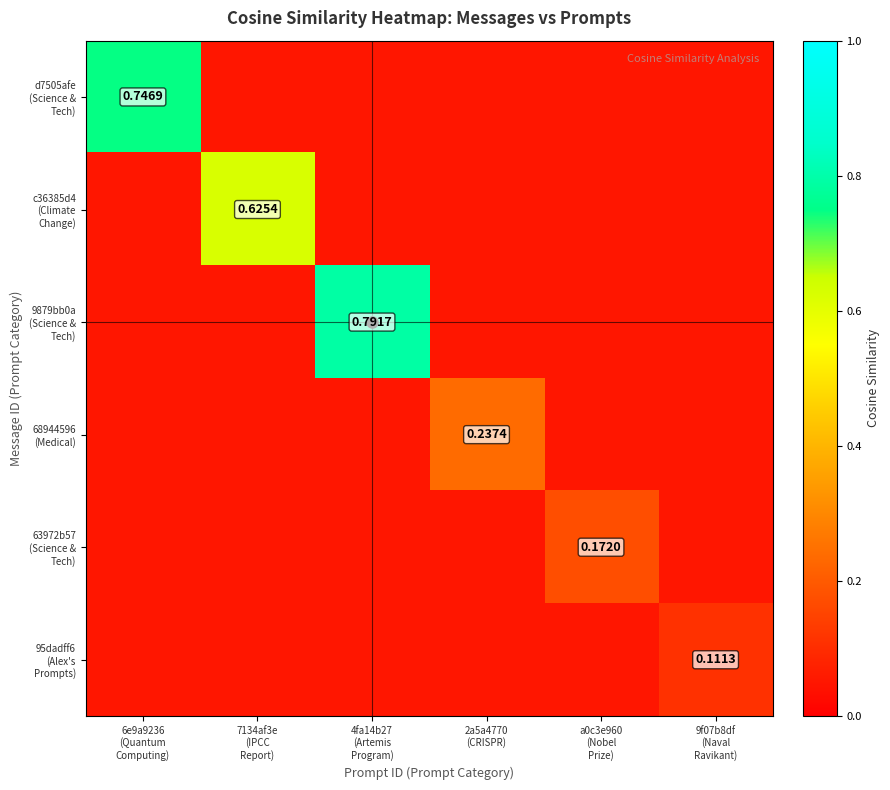

True or false: d7505afe (Science & Tech) has a value of 0.1 at 7134af3e (IPCC Report).

True